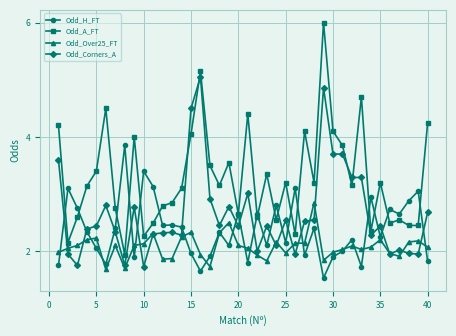

Rank the series by their maximum value, from lowest to highest.

Odd_Over25_FT, Odd_H_FT, Odd_Corners_A, Odd_A_FT